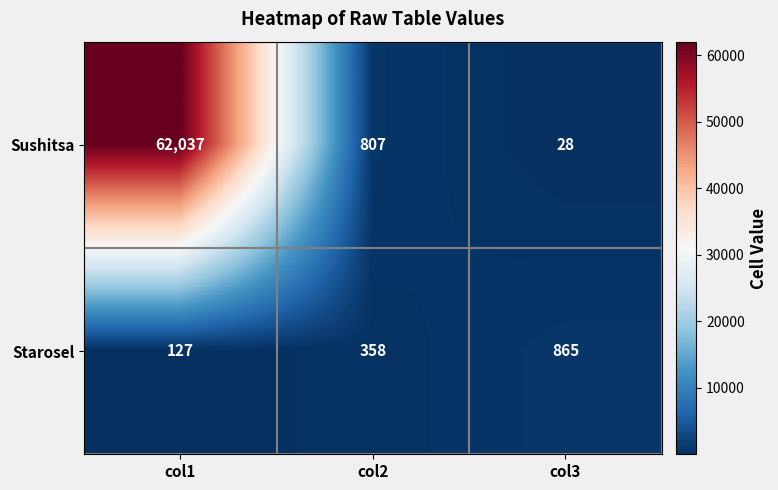

Which label corresponds to the smallest value in the chart?

col3